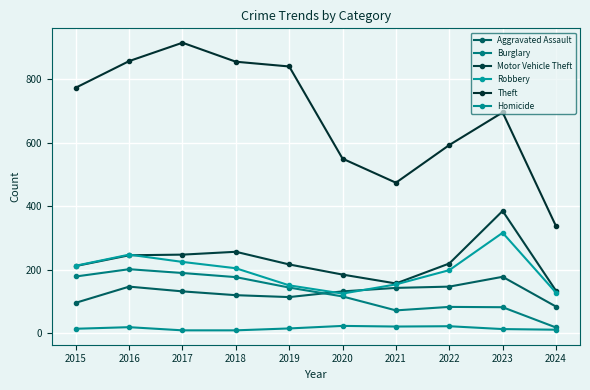

Rank the series by their maximum value, from highest to lowest.

Theft, Motor Vehicle Theft, Robbery, Burglary, Aggravated Assault, Homicide